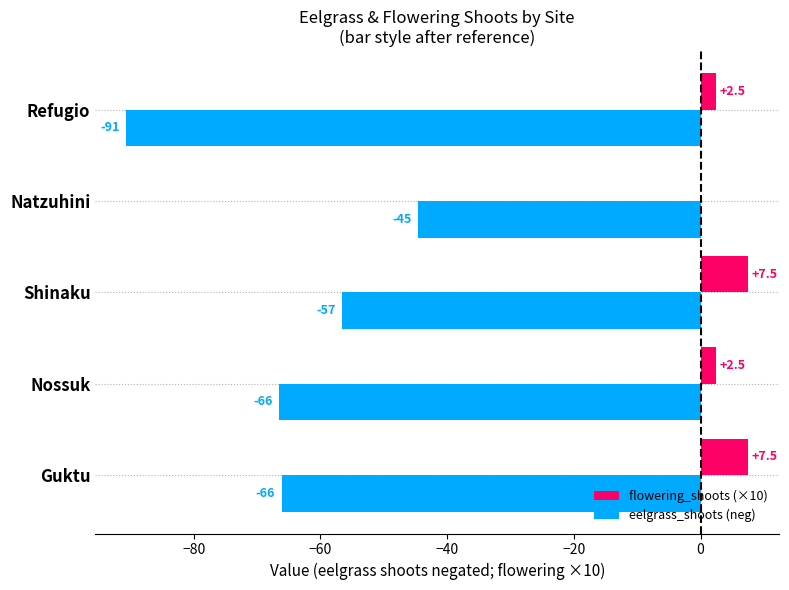

What is the sum of all eelgrass_shoots (neg) values?

-324.5